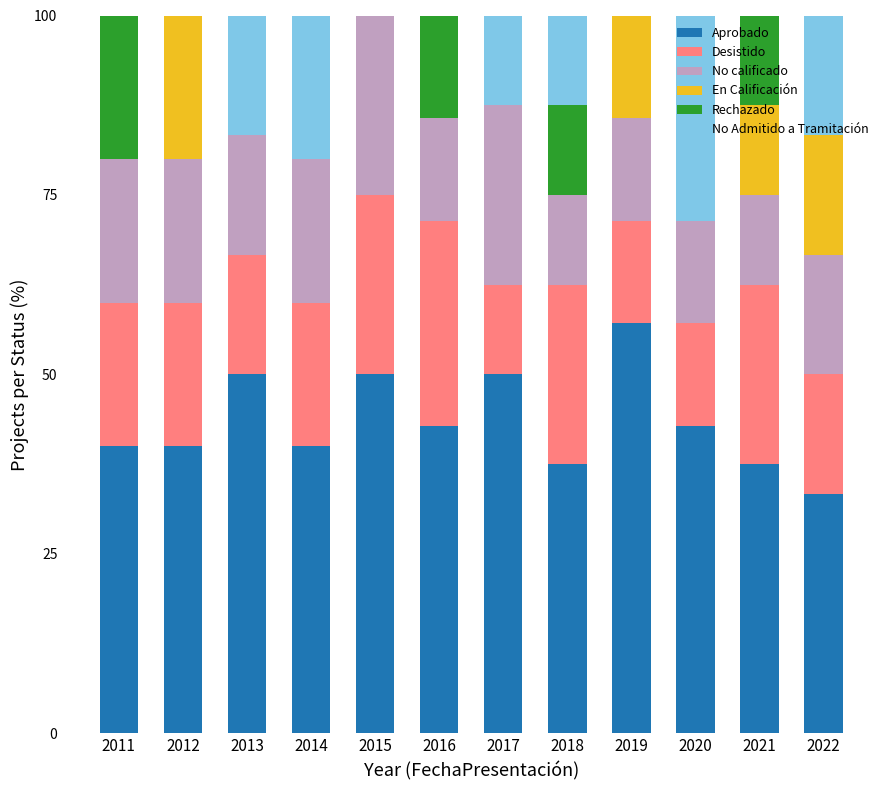

What is the highest value of the Aprobado series?

57.1